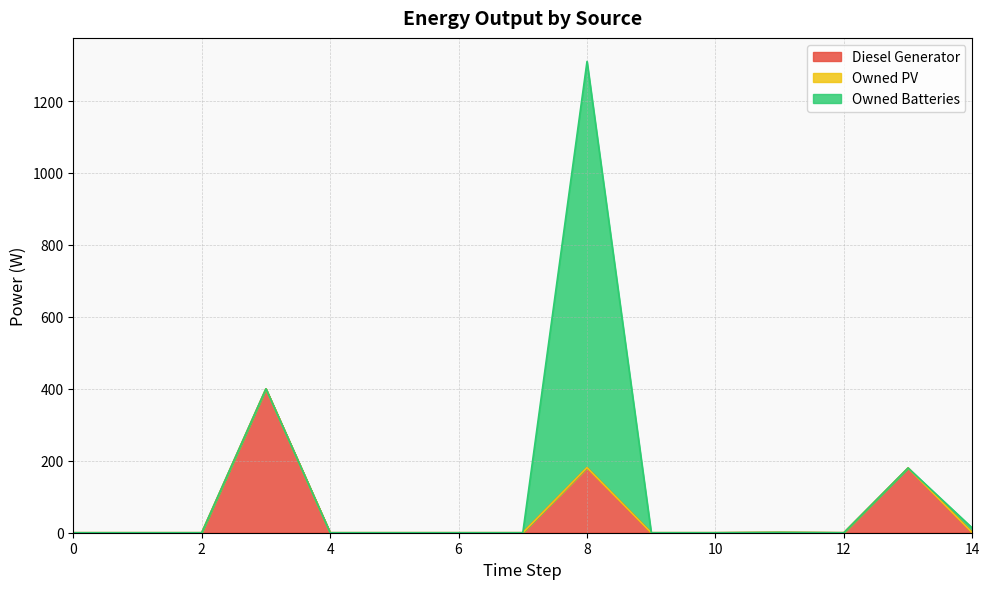

Which has a higher value, 6 or 8?

8